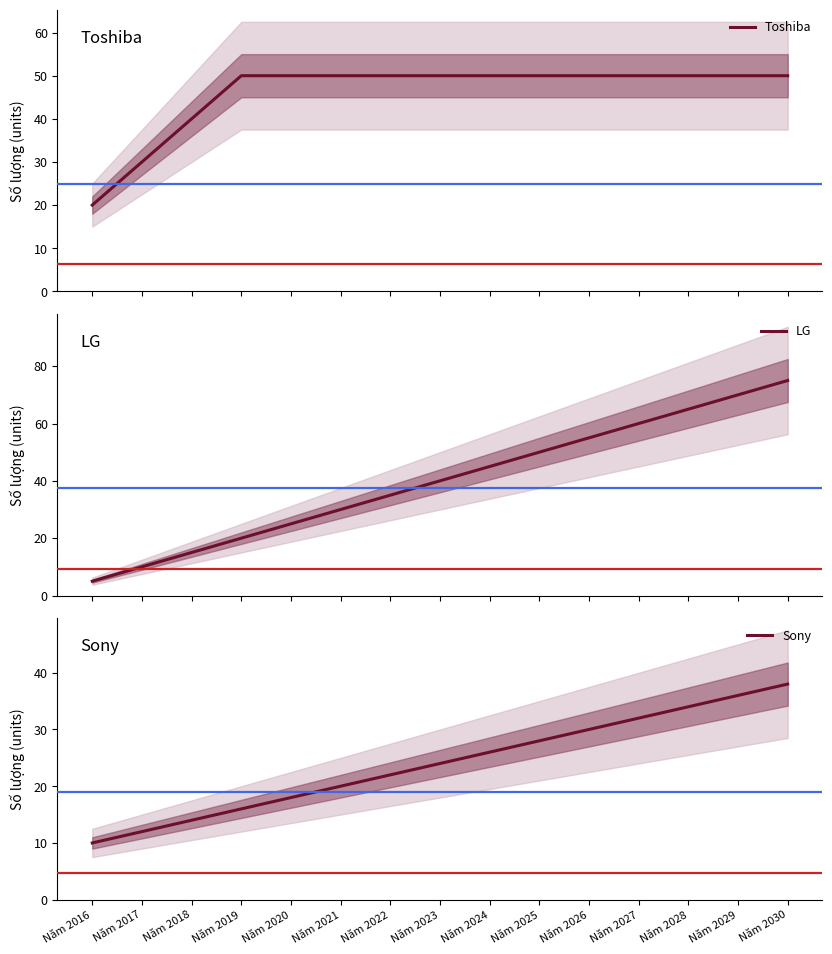

At which category is the sum across all series the highest?

Năm 2030